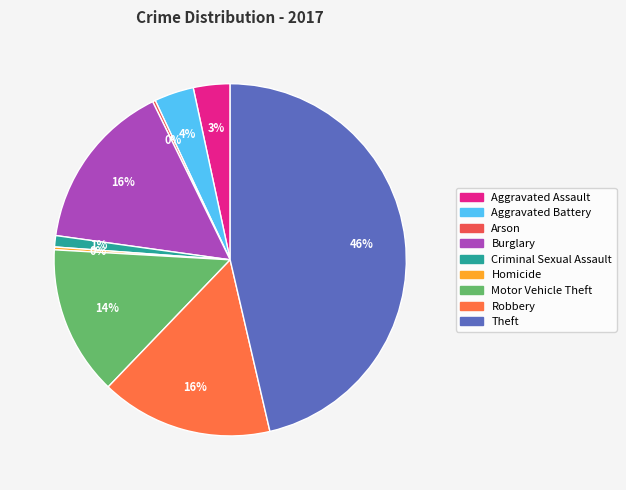

To the nearest percent, what portion does Motor Vehicle Theft represent?

14%